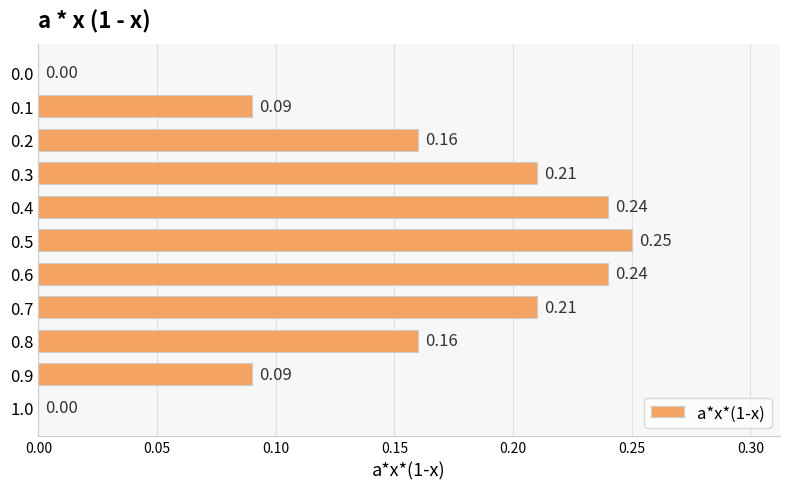

What is the change in value from 0.2 to 0.6?

+0.1